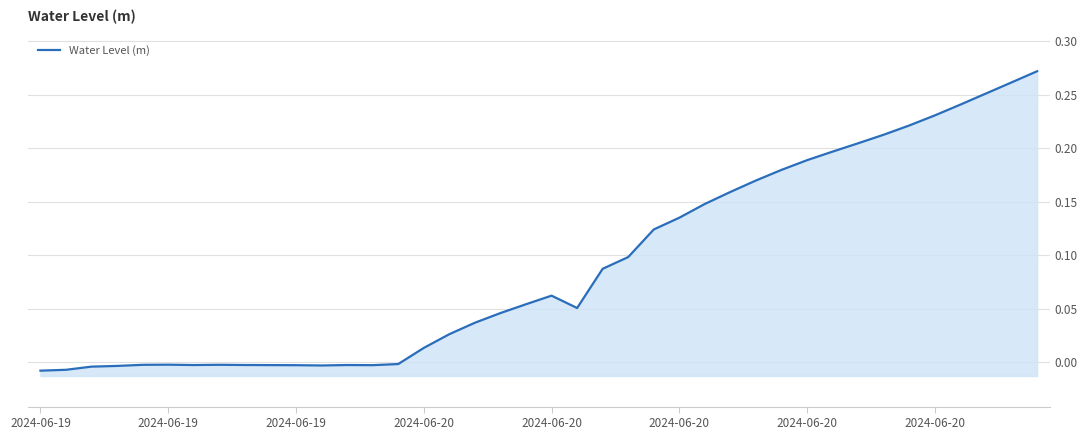

How many values are above zero?

25